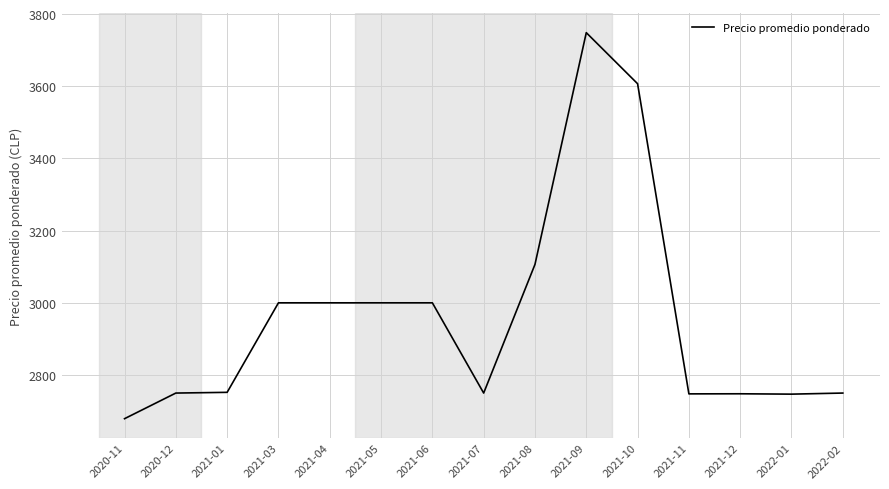

Which label corresponds to the largest value in the chart?

2021-09